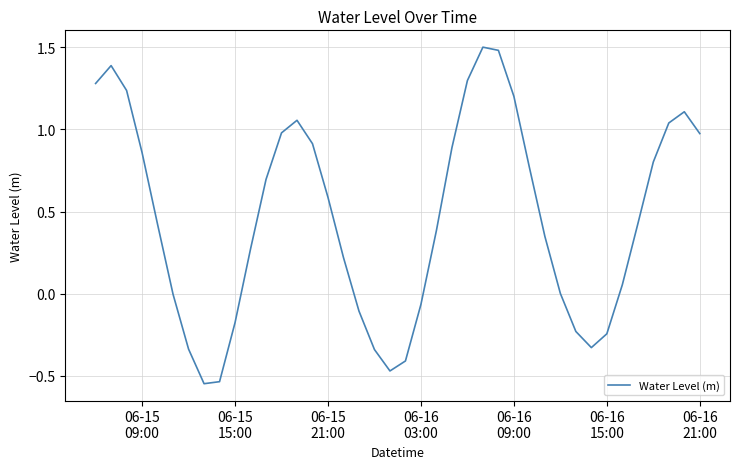

What is the difference between the maximum and minimum values?

2.0